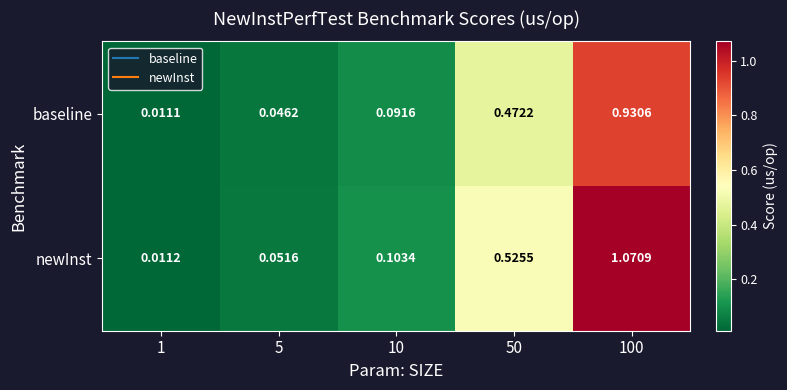

How many data points does each series have?

5